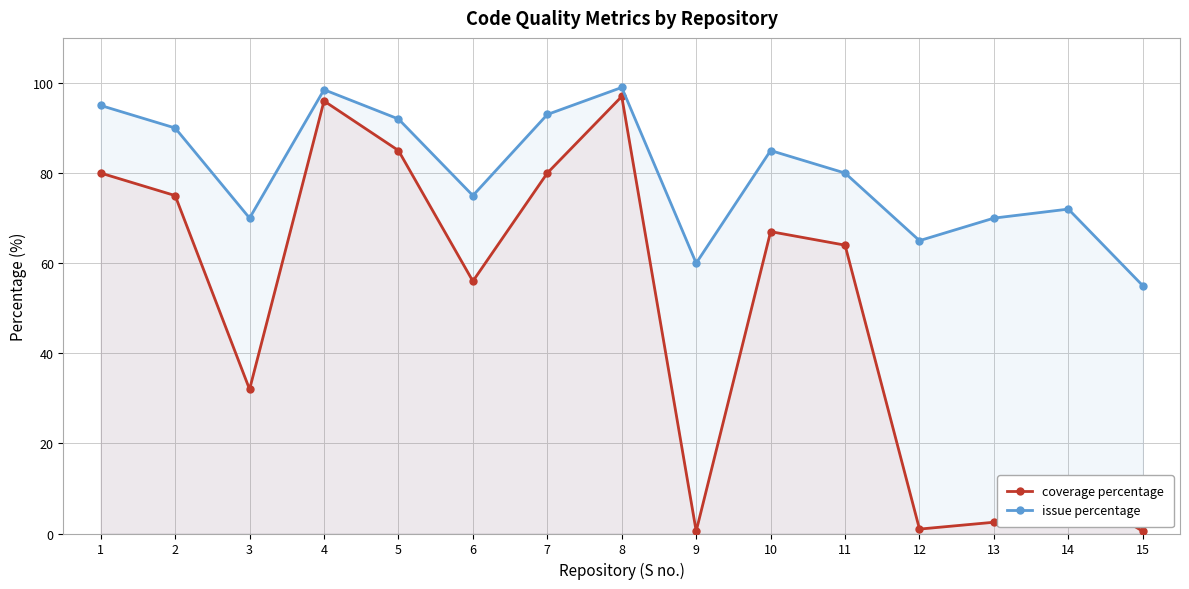

What is the value of the coverage percentage point at the 15th from the left?

0.5